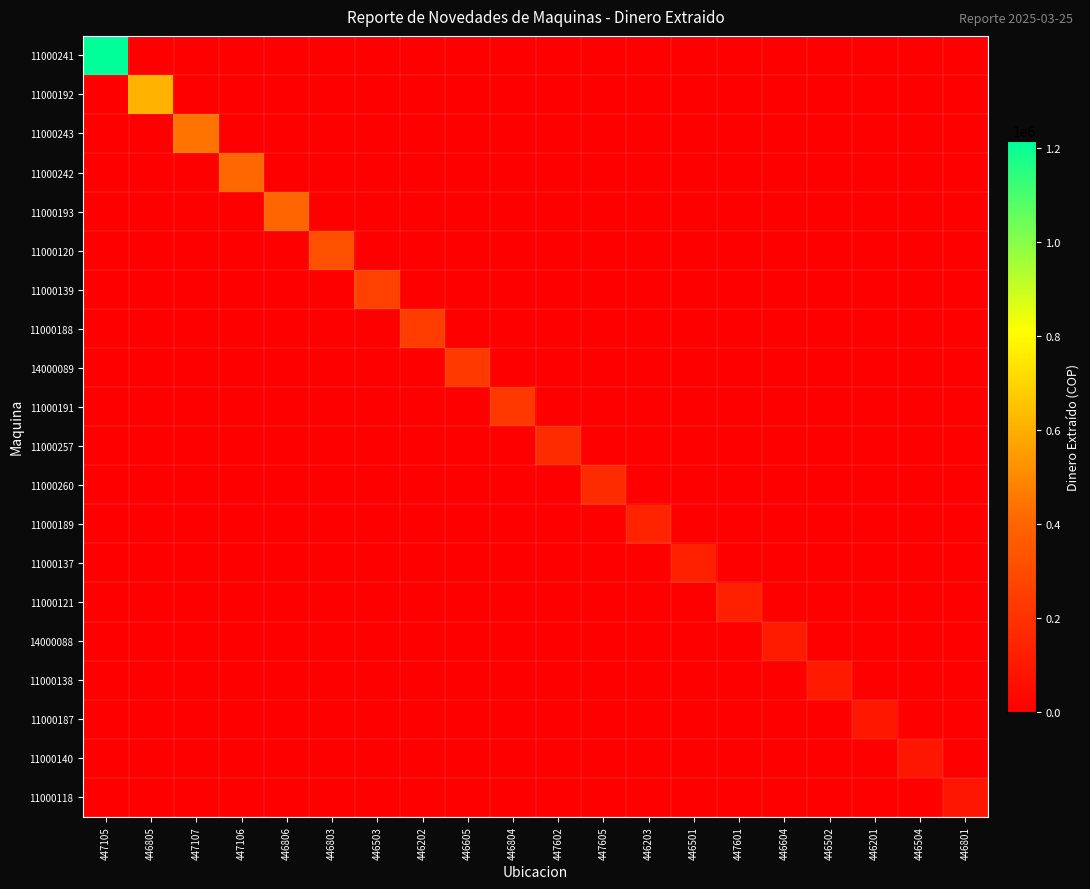

At 446805, list the series in order from largest to smallest.

11000192, 11000241, 11000243, 11000242, 11000193, 11000120, 11000139, 11000188, 14000089, 11000191, 11000257, 11000260, 11000189, 11000137, 11000121, 14000088, 11000138, 11000187, 11000140, 11000118